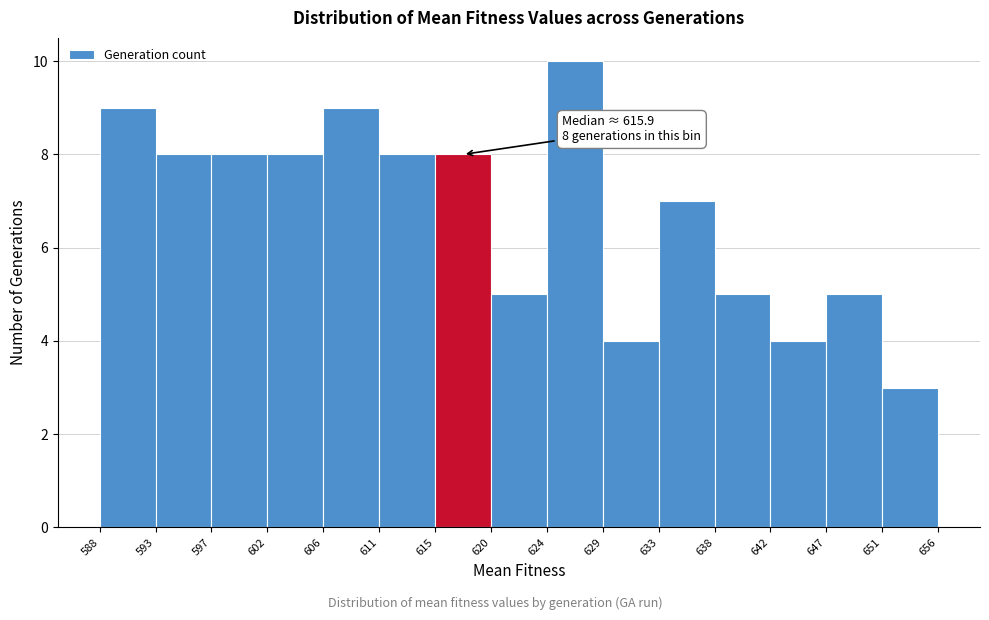

Over which range of the x-axis is the bar tallest?

624 to 629